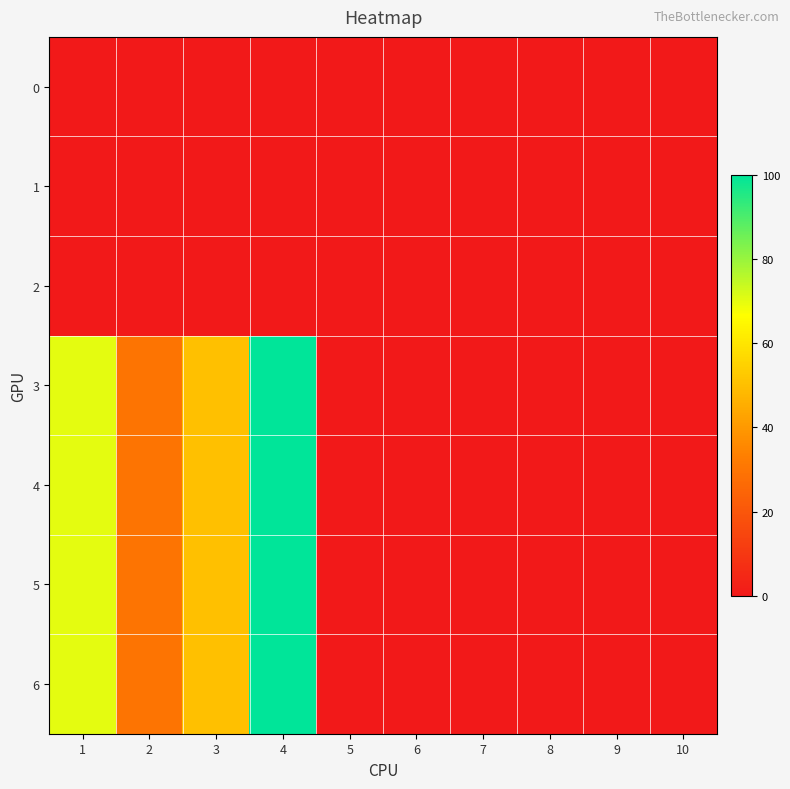

Reading left to right, what are all the values shown in this chart?

0: 1=0	2=0	3=0	4=0	5=0	6=0	7=0	8=0	9=0	10=0
1: 1=0	2=0	3=0	4=0	5=0	6=0	7=0	8=0	9=0	10=0
2: 1=0	2=0	3=0	4=0	5=0	6=0	7=0	8=0	9=0	10=0
3: 1=70	2=30	3=50	4=100	5=0	6=0	7=0	8=0	9=0	10=0
4: 1=70	2=30	3=50	4=100	5=0	6=0	7=0	8=0	9=0	10=0
5: 1=70	2=30	3=50	4=100	5=0	6=0	7=0	8=0	9=0	10=0
6: 1=70	2=30	3=50	4=100	5=0	6=0	7=0	8=0	9=0	10=0